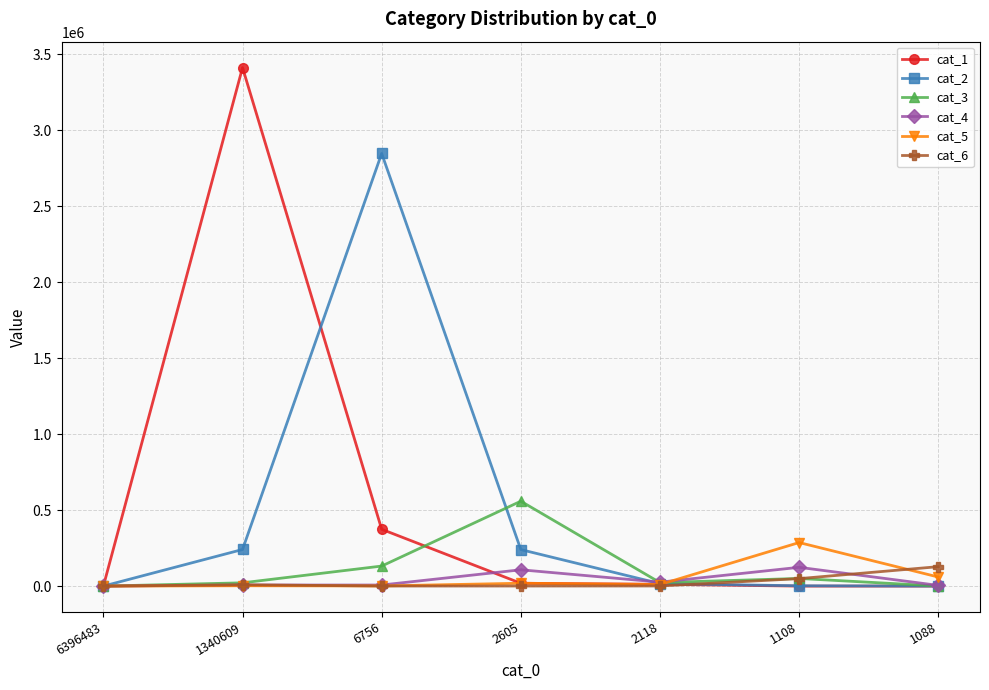

At which category does the chart reach its peak across all series?

1340609